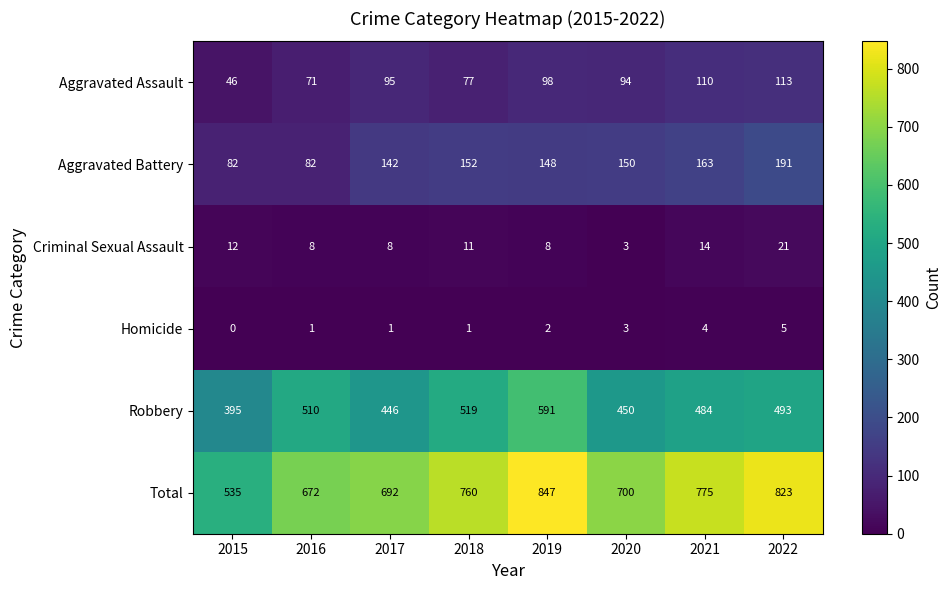

Rank the series at 2017 from lowest to highest value.

Homicide, Criminal Sexual Assault, Aggravated Assault, Aggravated Battery, Robbery, Total